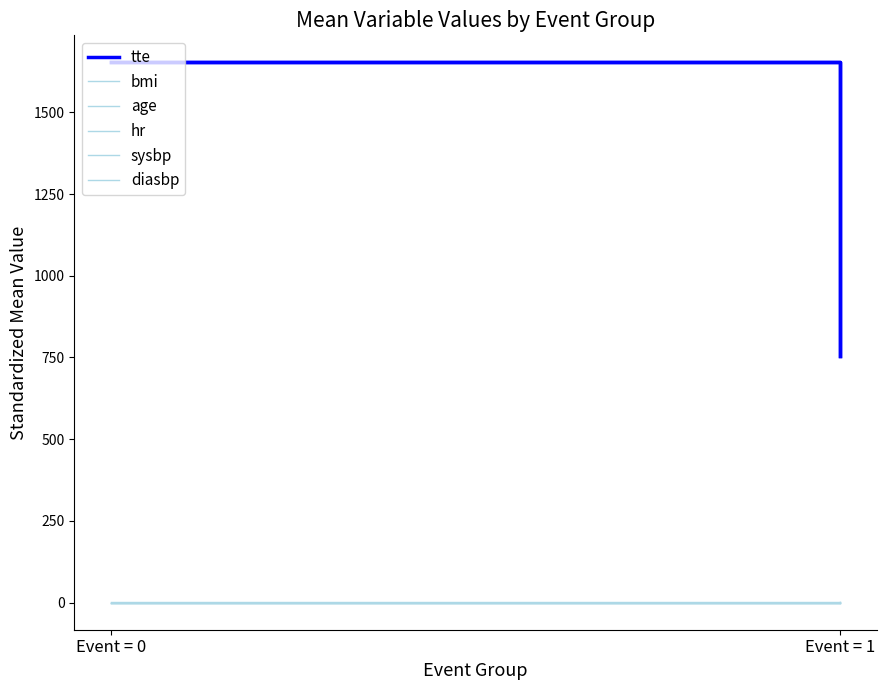

What is the sum of all sysbp values?

-0.5